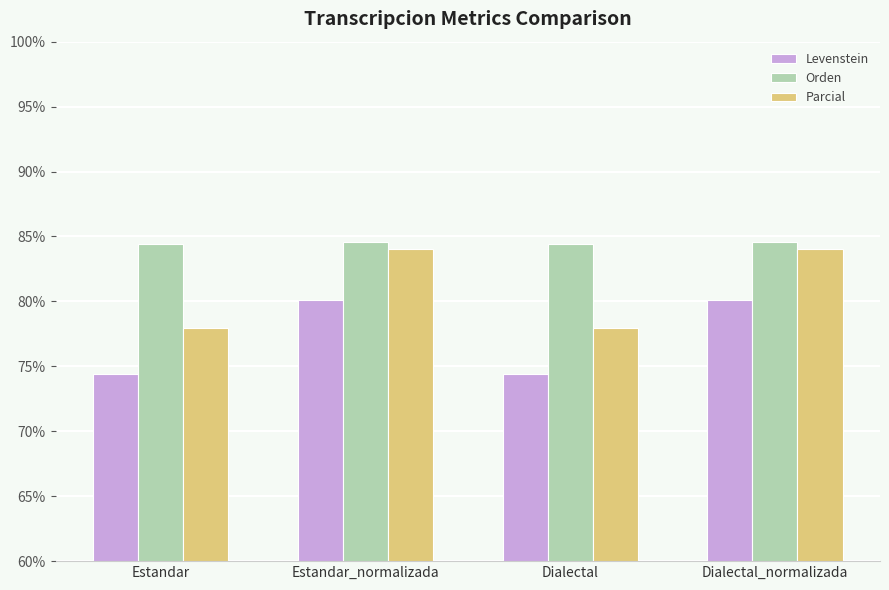

What is the maximum value for Orden?

84.6